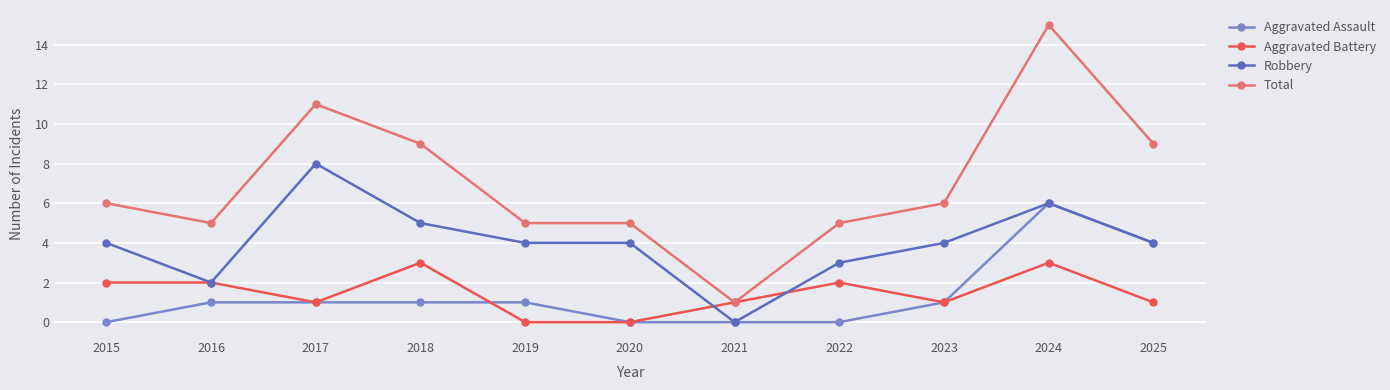

At which label does Robbery reach its peak?

2017